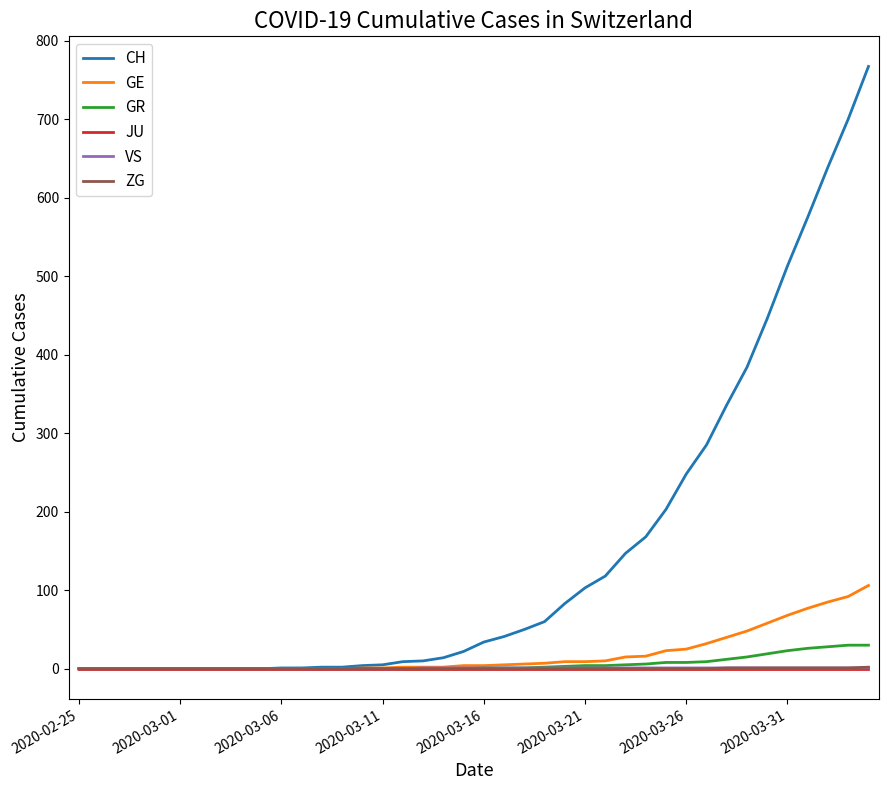

How many distinct data groups are displayed?

6